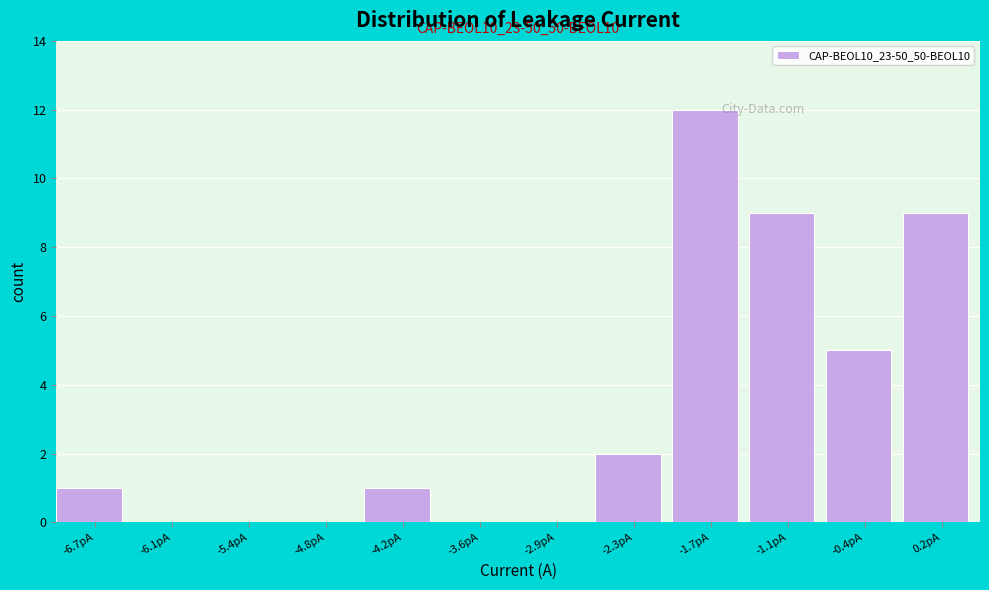

Which range on the x-axis has the tallest bar?

-2.0 to -1.4